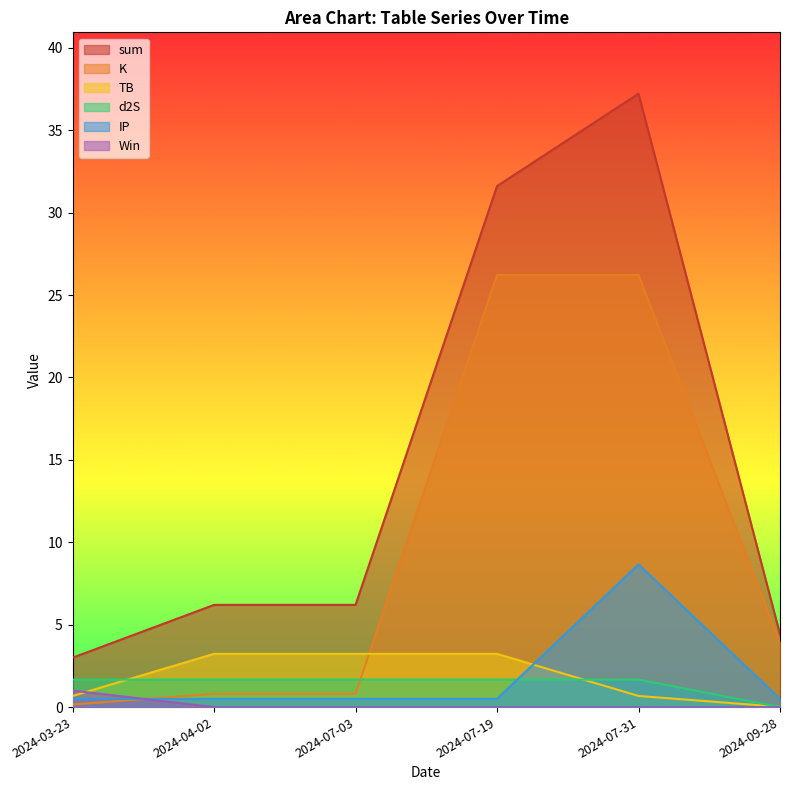

How many data points in TB are less than 3?

3